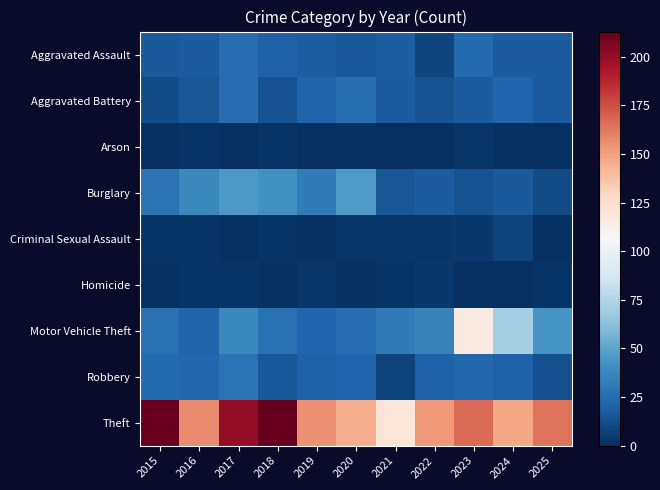

Between 2016 and 2015, which is larger?

2016